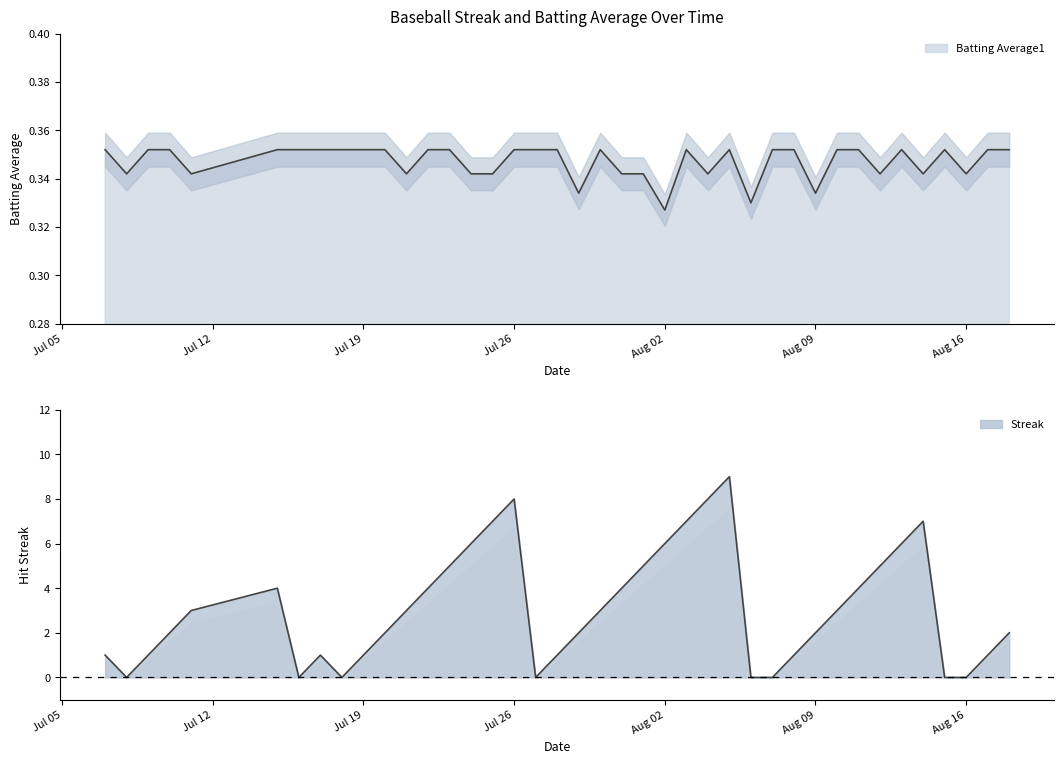

What is the difference between the highest and lowest values at 2010-08-17?

0.6